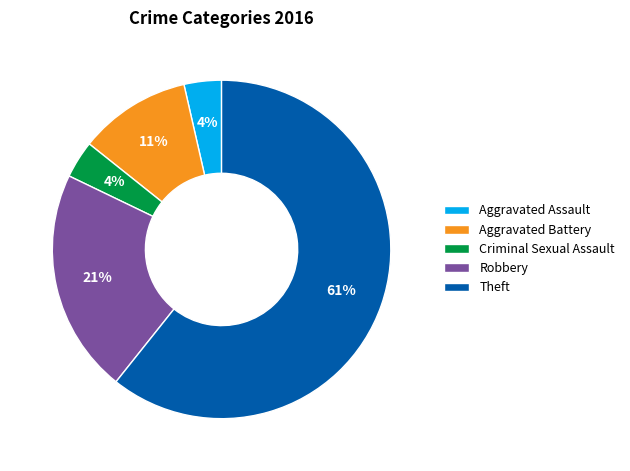

Is it true that Aggravated Battery is 11% of the pie?

True